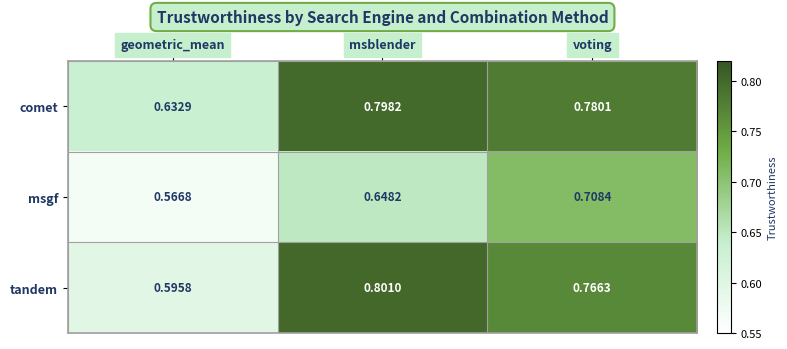

At which category does the chart reach its peak across all series?

msblender